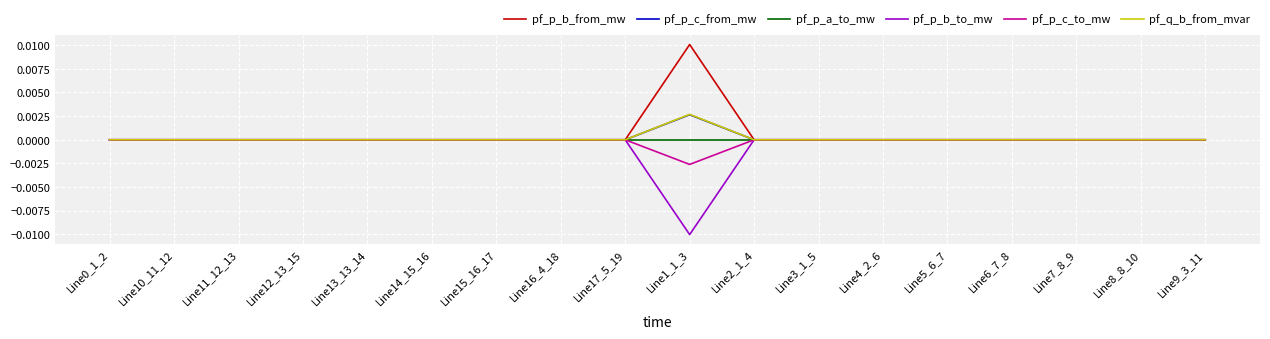

The value of pf_p_b_to_mw at Line6_7_8 is 0.0. True or false?

True